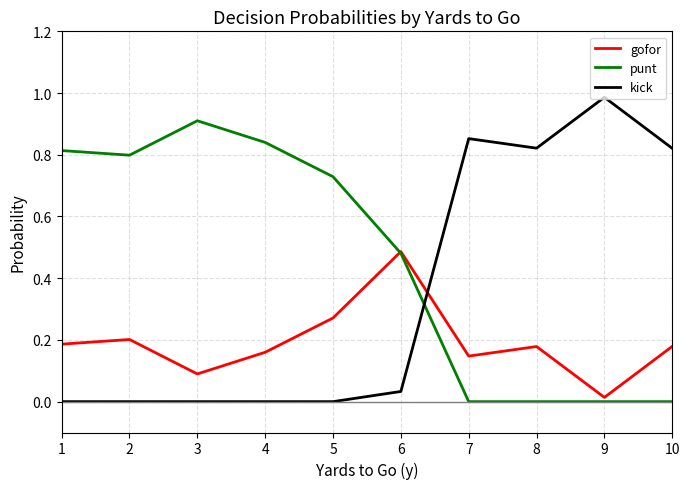

What are all the series names shown in the legend?

gofor, punt, kick